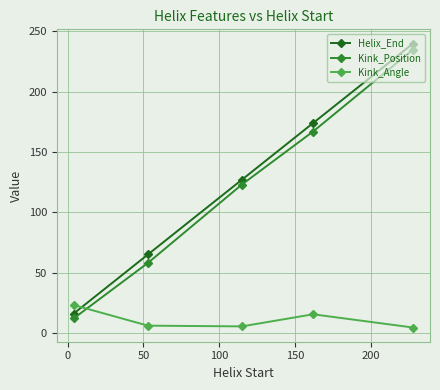

What is the average value of the Kink_Angle series?

10.8